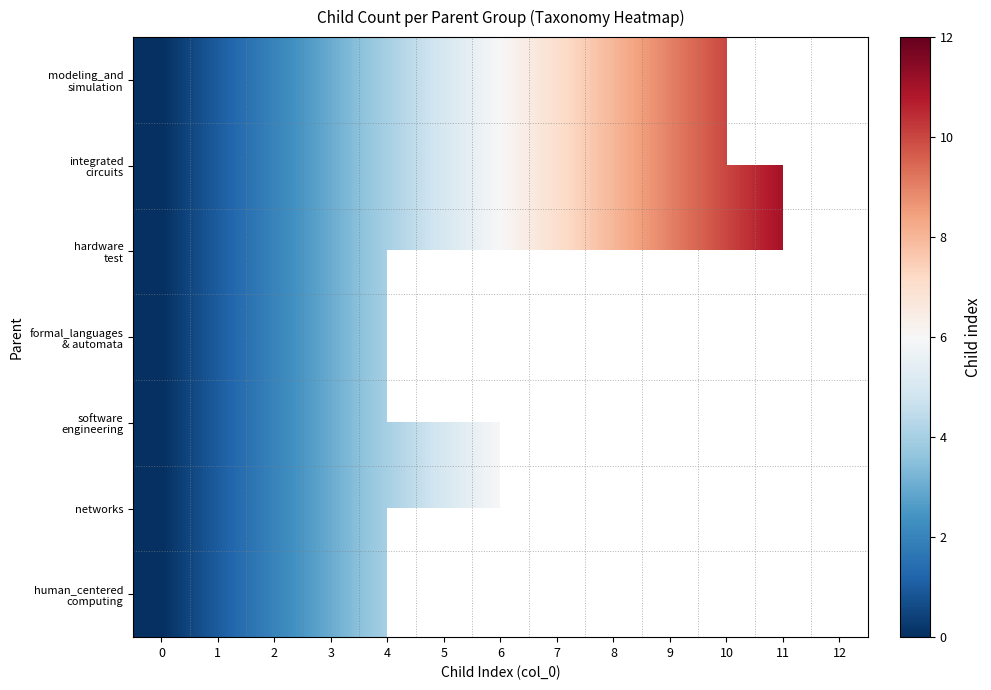

Which series has the widest spread of values?

integrated circuits